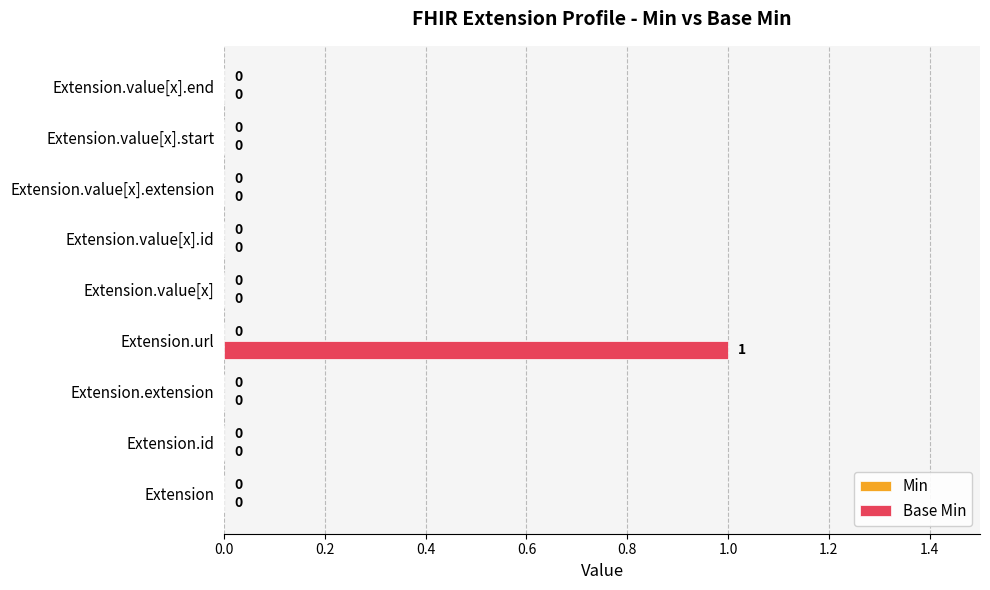

The chart shows a value of -1 at Extension.id. True or false?

False